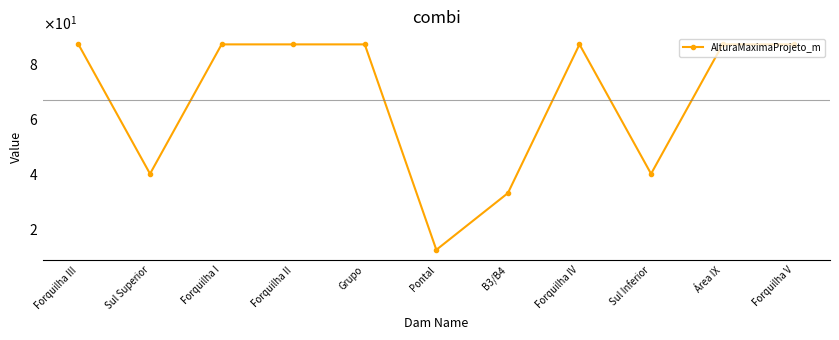

Does the chart have visible grid lines?

No